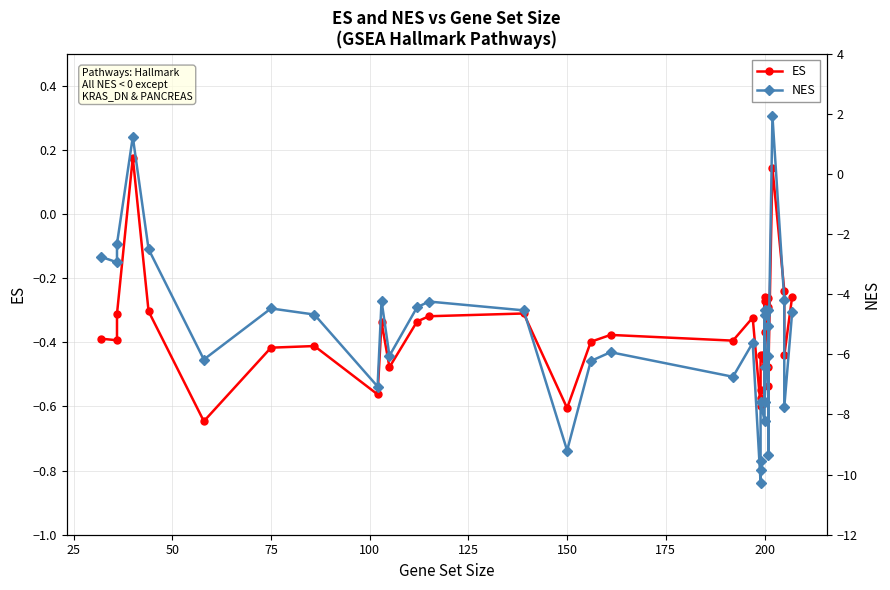

What is the highest value of the ES series?

0.2